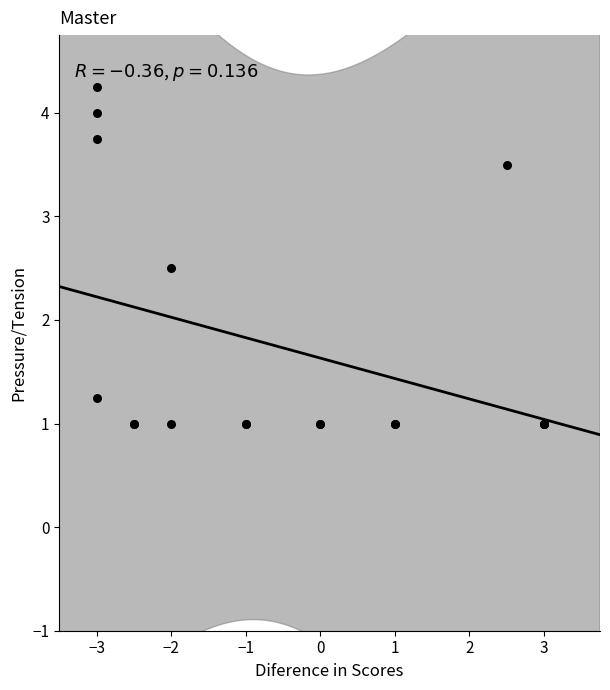

What Y value in the scatter plot is closest to 2?

2.5